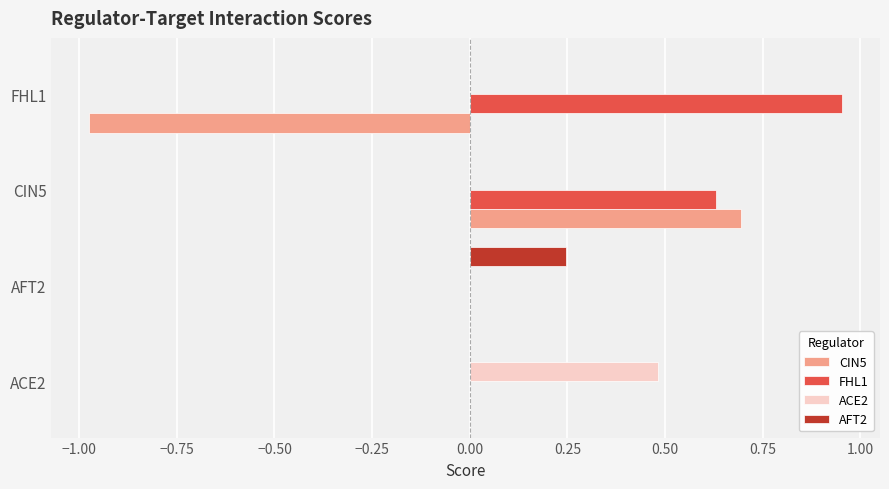

What is the highest value of the ACE2 series?

0.5